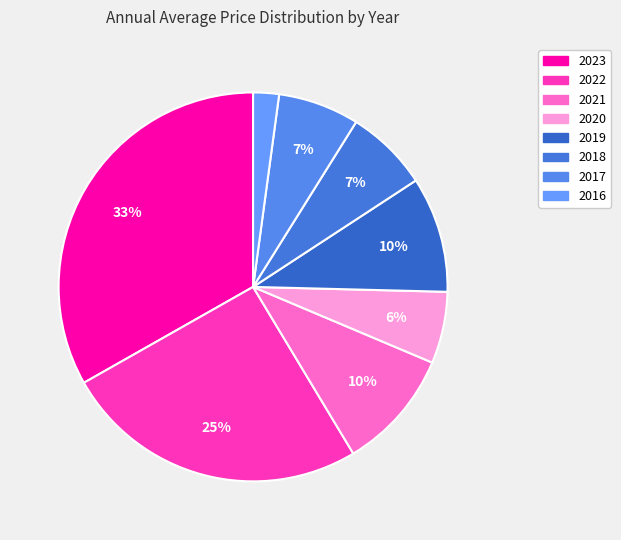

Which has a higher value, 2018 or 2016?

2018